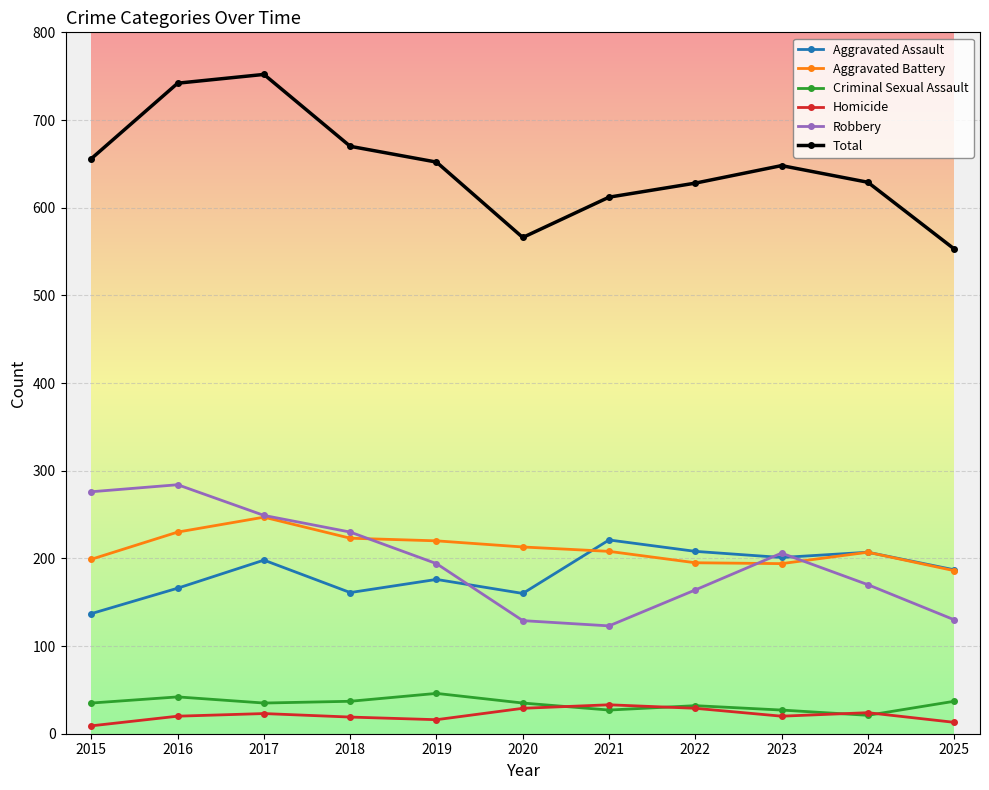

What is the spread (max minus min) of values at 2020?

537